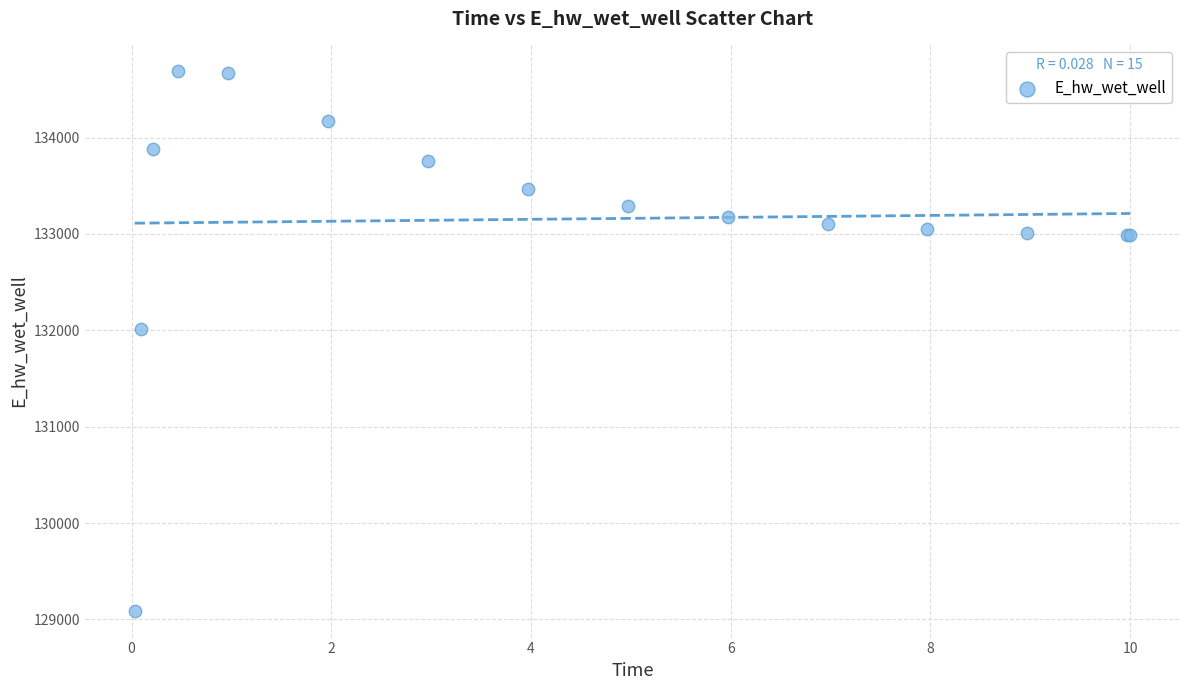

What Y value in the scatter plot is closest to 131889?

132010.8